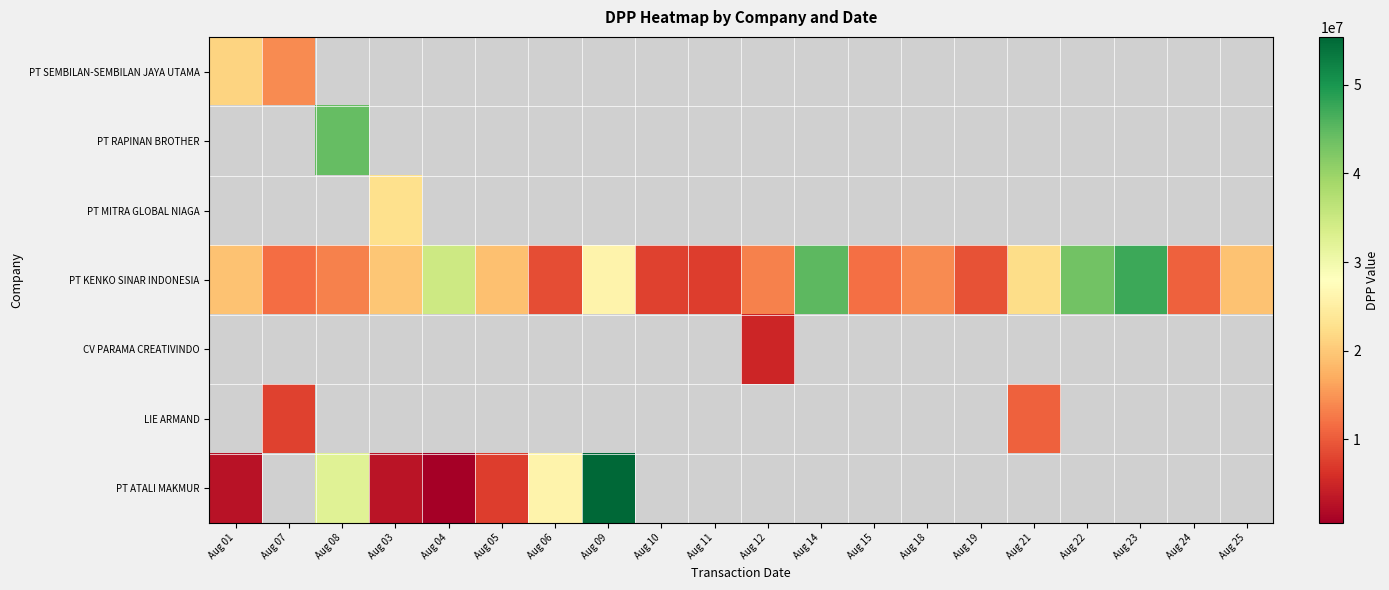

At which label does PT KENKO SINAR INDONESIA reach its peak?

Aug 23